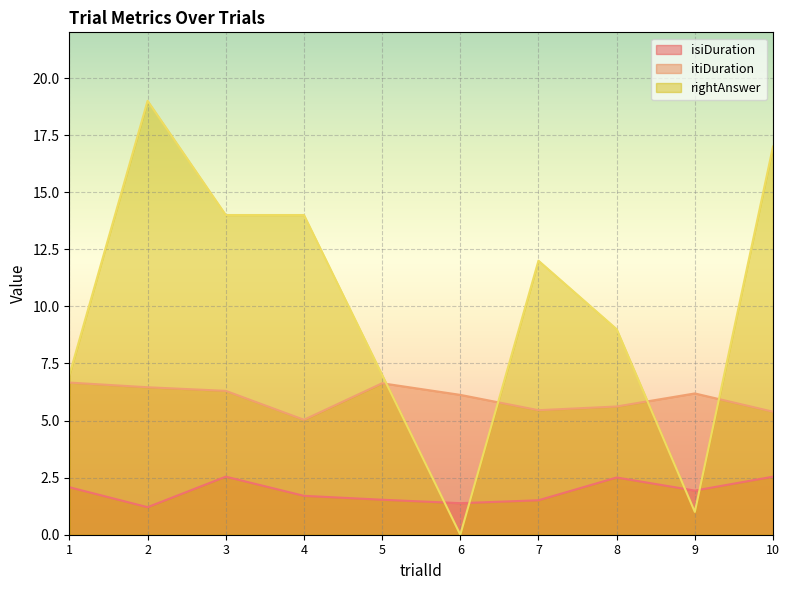

Which series has the largest total across all categories?

rightAnswer